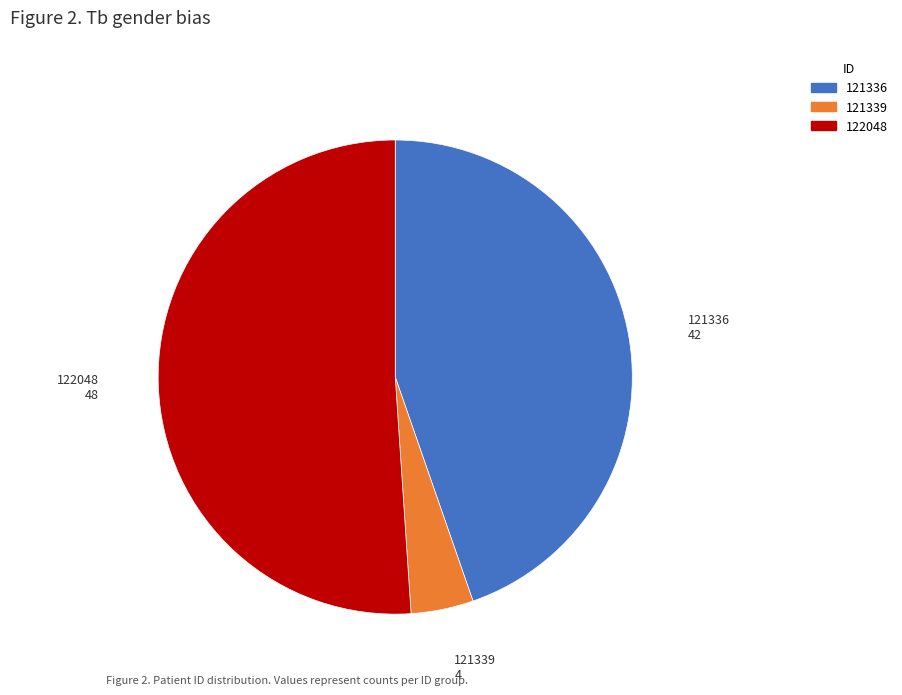

Which slice is the largest?

122048